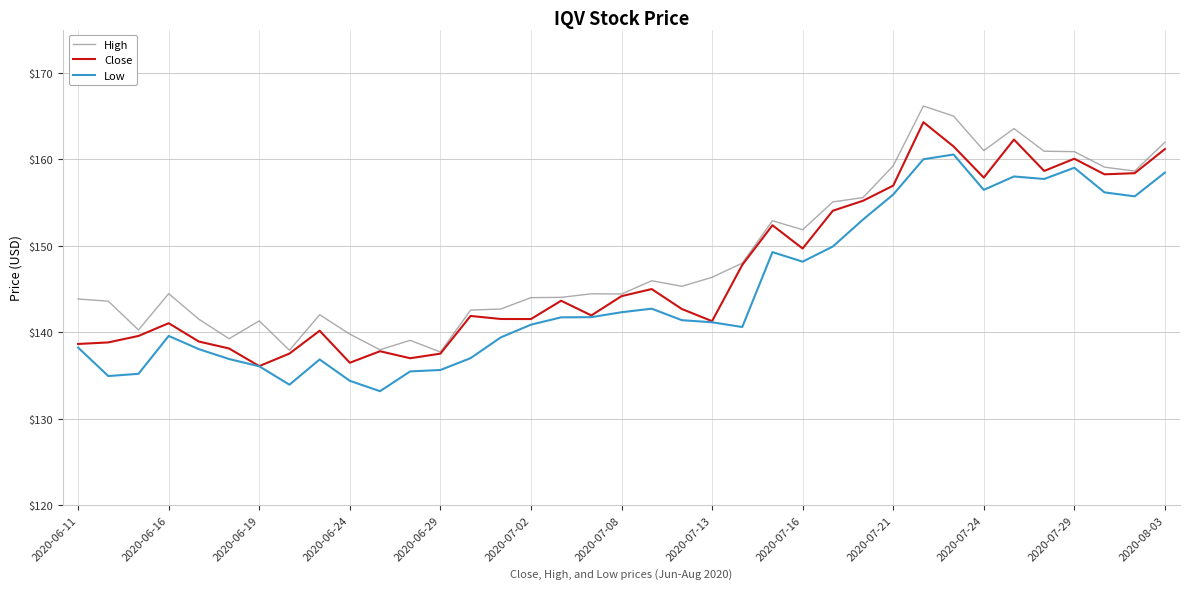

In Close, how many points are higher than both neighbors (excluding endpoints)?

10